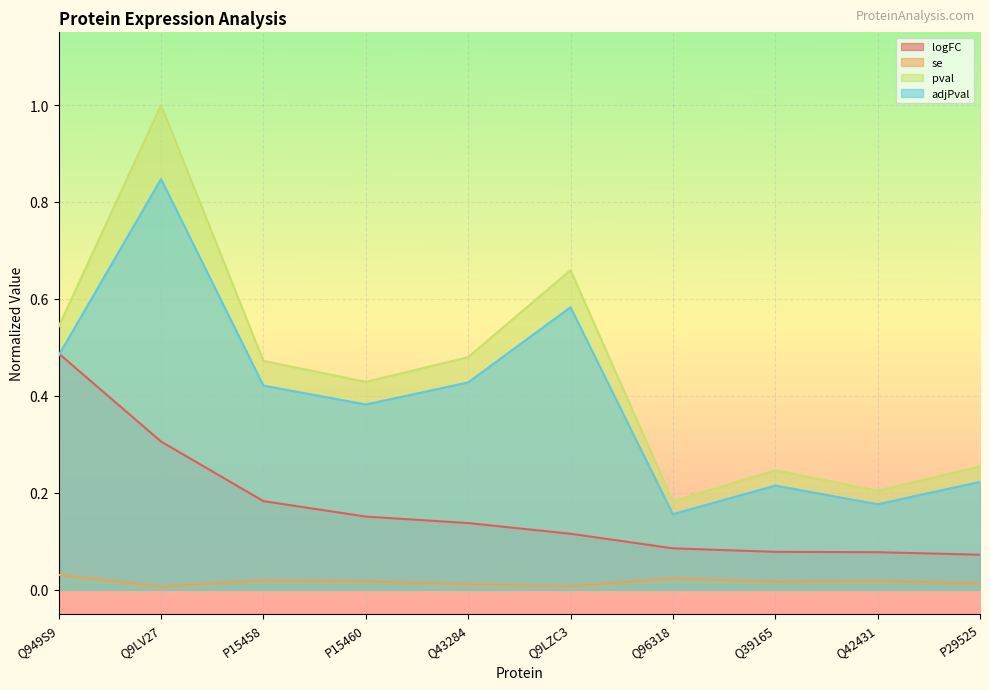

What is the label of the 8th point from the right?

P15458